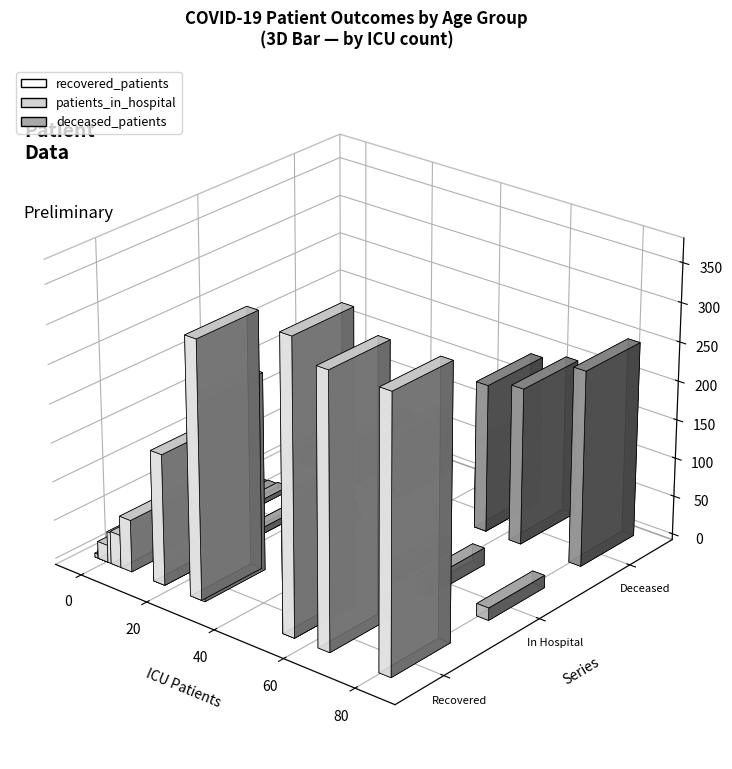

What are all the series names shown in the legend?

recovered_patients, patients_in_hospital, deceased_patients